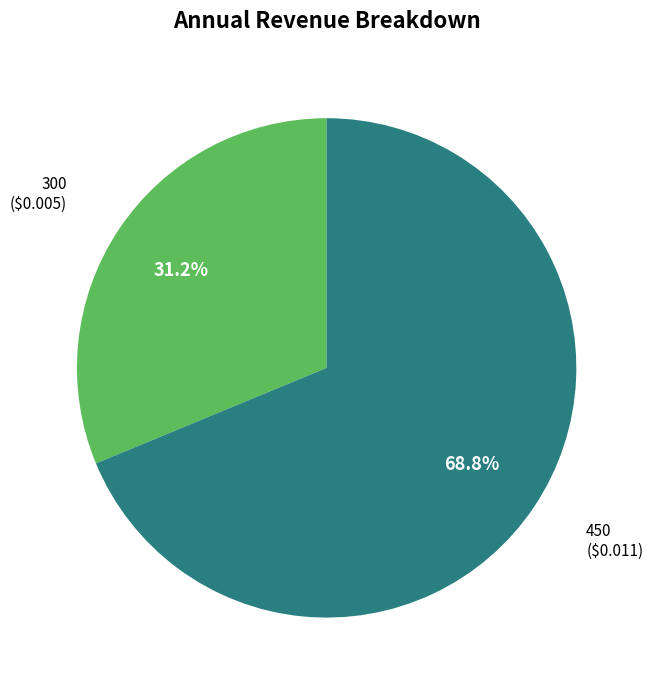

Is there a majority slice in this chart?

Yes